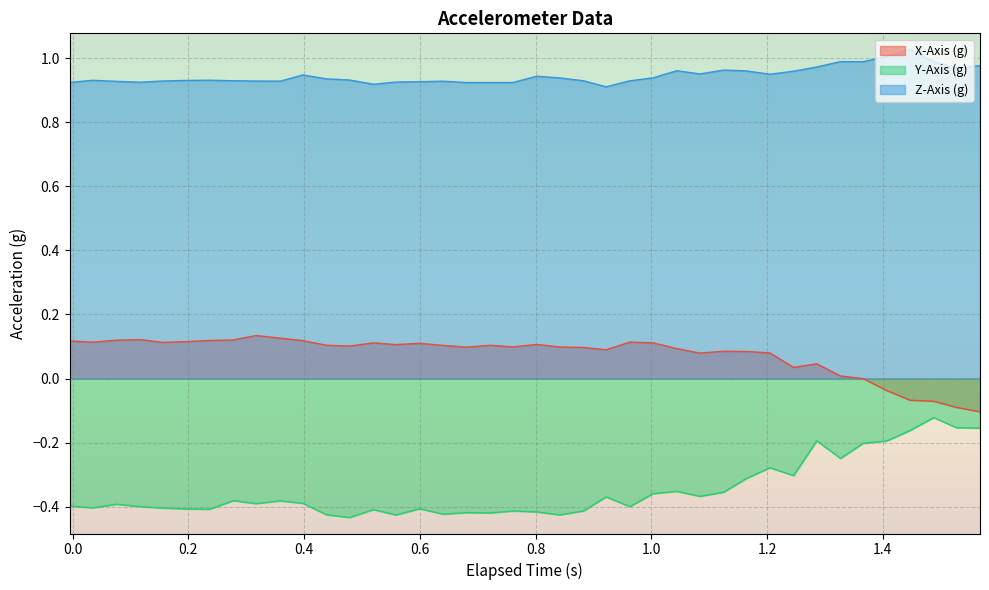

True or false: Y-Axis (g) and X-Axis (g) cross at least once.

False